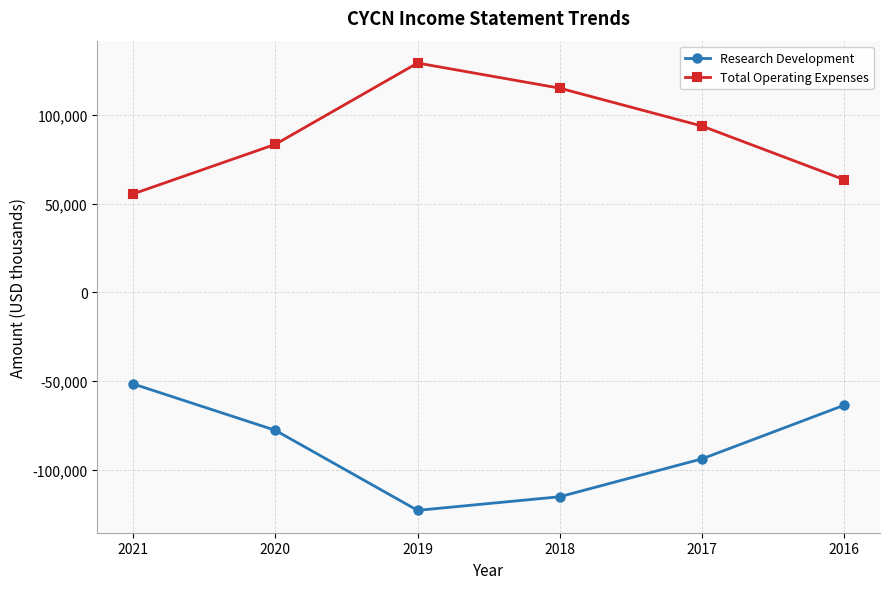

What is the difference between the second highest and second lowest values in the Research Development series?

51700